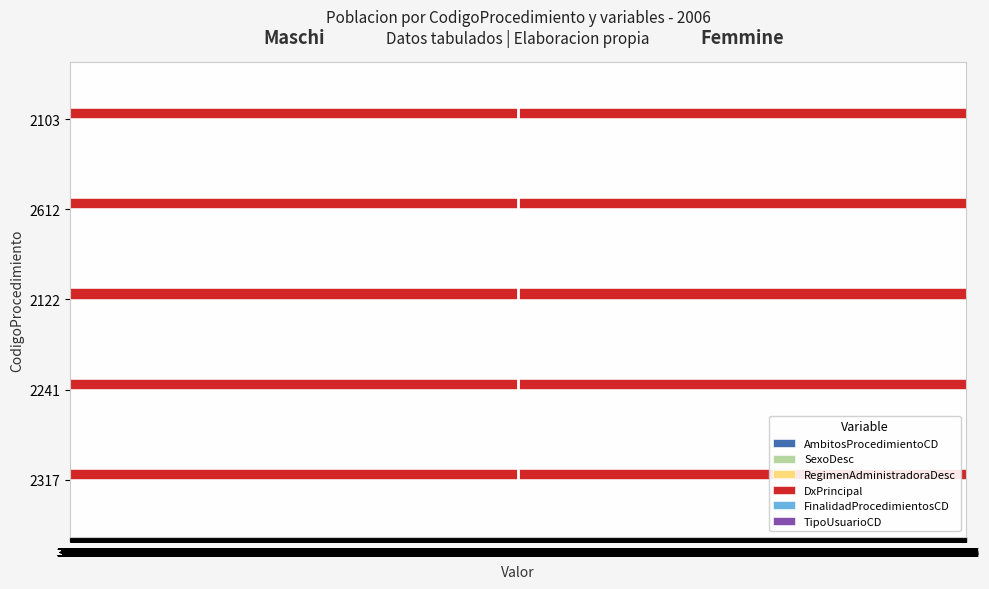

How many groups of bars are there?

5